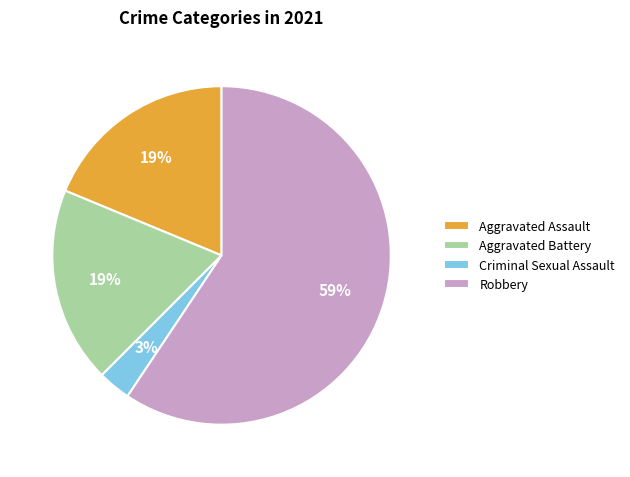

Count the number of slices in the pie.

4